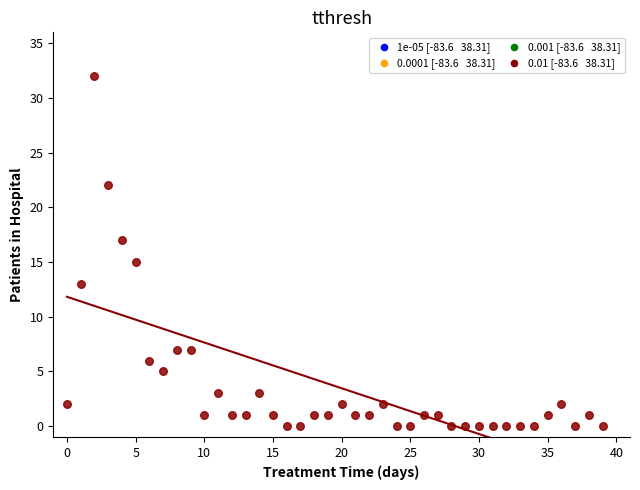

What is the range of Y values (max minus min)?

32